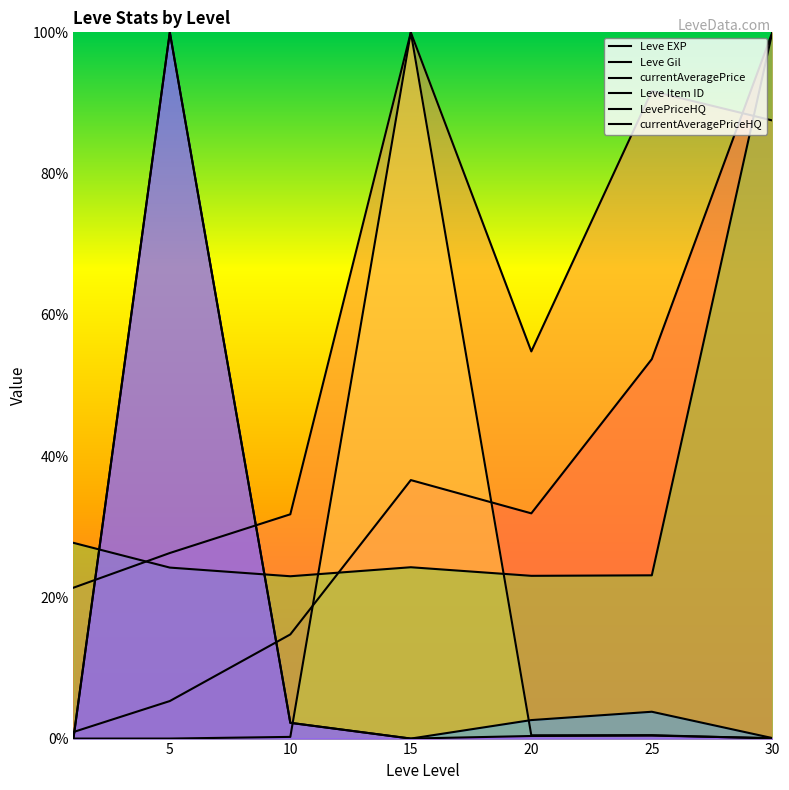

Reading left to right, what are all the values shown in this chart?

Leve EXP: 1=0.9	5=5.3	10=14.7	15=36.6	20=31.9	25=53.7	30=100.0
Leve Gil: 1=21.4	5=26.3	10=31.8	15=100.0	20=54.8	25=91.7	30=87.5
currentAveragePrice: 1=0.0	5=0.0	10=0.2	15=100.0	20=0.5	25=0.5	30=0.0
Leve Item ID: 1=27.7	5=24.2	10=23.0	15=24.3	20=23.0	25=23.1	30=100.0
LevePriceHQ: 1=0.0	5=100.0	10=2.2	15=0.0	20=2.6	25=3.8	30=0.1
currentAveragePriceHQ: 1=0.0	5=100.0	10=2.2	15=0.0	20=0.4	25=0.4	30=0.1